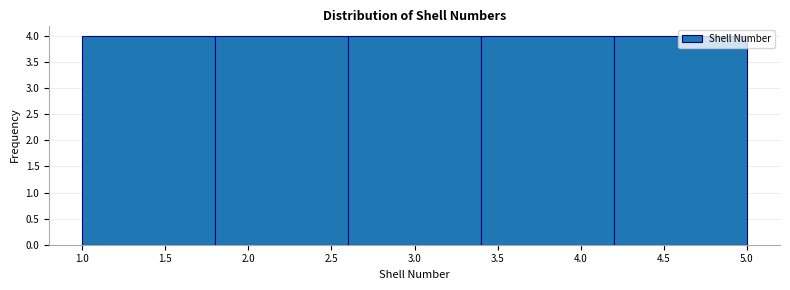

Reading left to right, list every bar in this chart as the range it spans on the x-axis followed by its height. The values are not printed on the chart, so give them approximately, as read against the axis.

1.0 to 1.8: 4
1.8 to 2.6: 4
2.6 to 3.4: 4
3.4 to 4.2: 4
4.2 to 5.0: 4